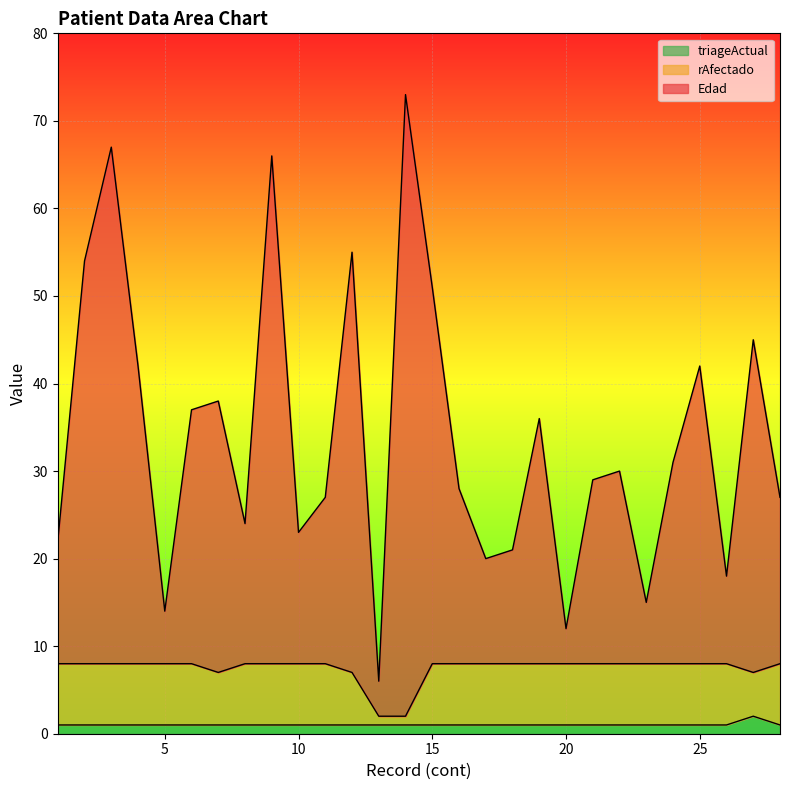

Does the chart display data point markers on the line(s)?

No